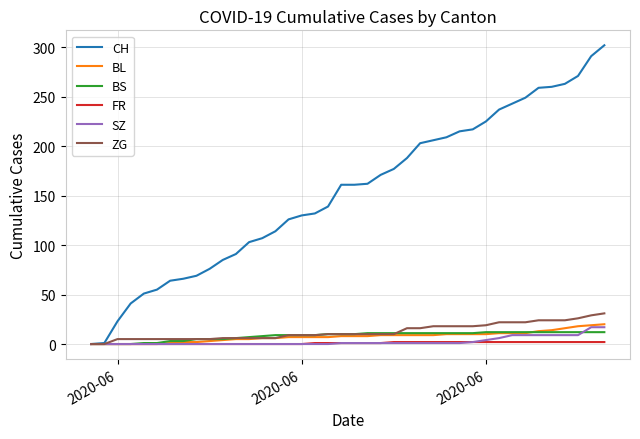

Is this an area chart (filled region under the line)?

No